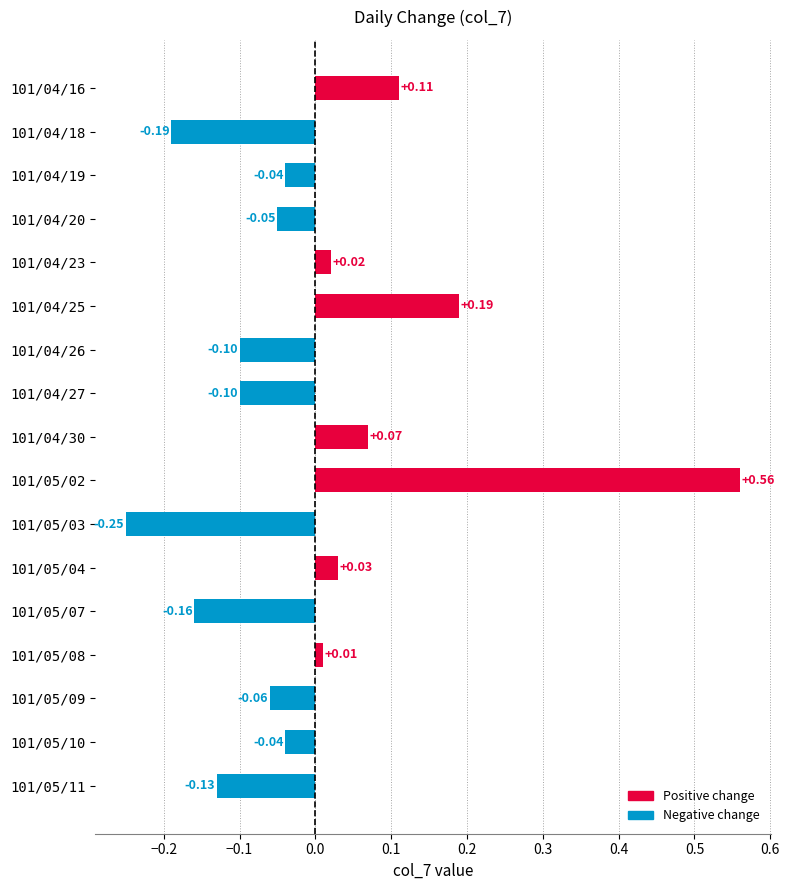

What is the difference between the values at 101/04/27 and 101/04/25?

0.3